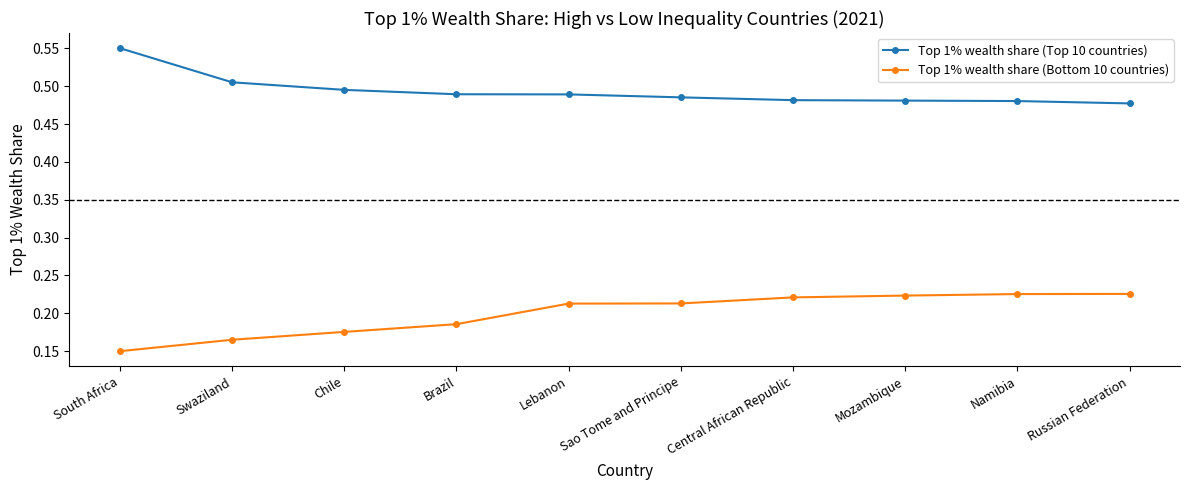

What is the sum of the Top 1% wealth share (Top 10 countries) values at Brazil and Sao Tome and Principe?

1.0